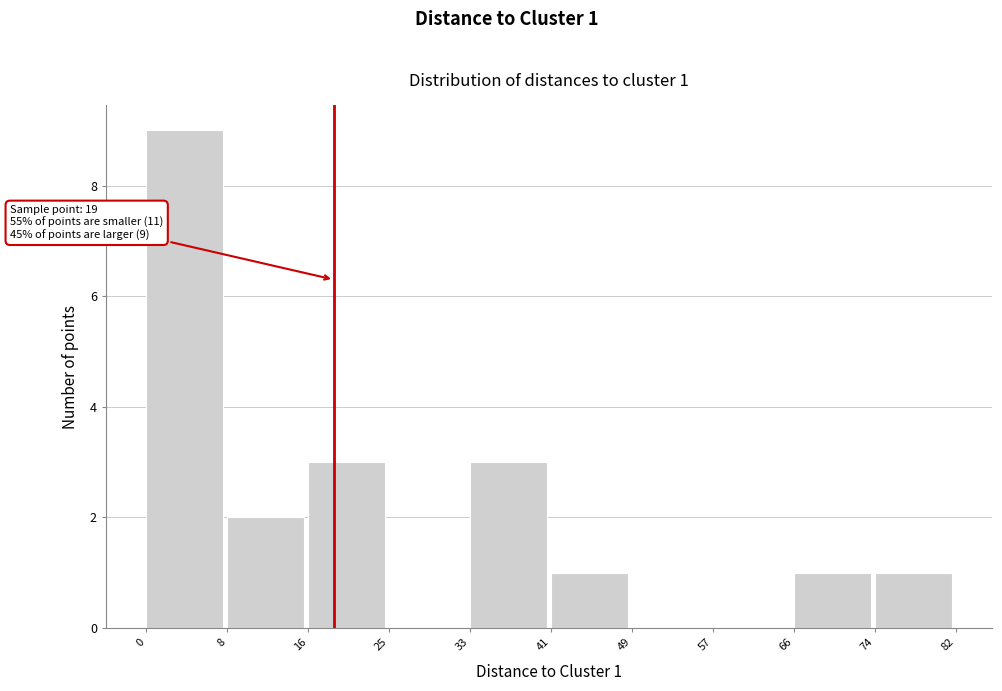

Over which range of the x-axis is the bar tallest?

0 to 8